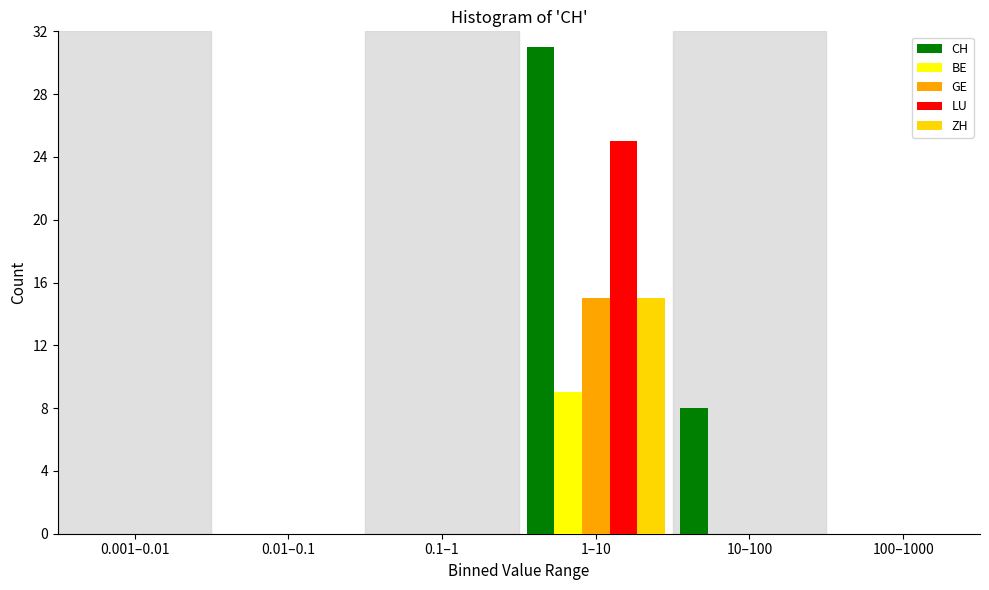

Reading left to right, extract all data points from this chart.

CH: 0.001–0.01=0	0.01–0.1=0	0.1–1=0	1–10=31	10–100=8	100–1000=0
BE: 0.001–0.01=0	0.01–0.1=0	0.1–1=0	1–10=9	10–100=0	100–1000=0
GE: 0.001–0.01=0	0.01–0.1=0	0.1–1=0	1–10=15	10–100=0	100–1000=0
LU: 0.001–0.01=0	0.01–0.1=0	0.1–1=0	1–10=25	10–100=0	100–1000=0
ZH: 0.001–0.01=0	0.01–0.1=0	0.1–1=0	1–10=15	10–100=0	100–1000=0